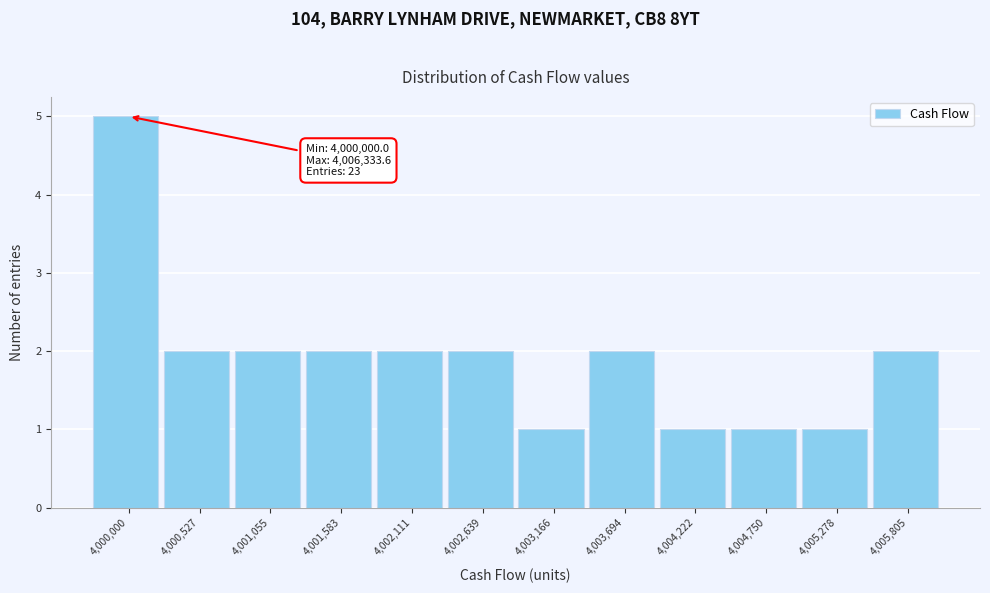

Reading left to right, extract all data points from this chart.

5	2	2	2	2	2	1	2	1	1	1	2